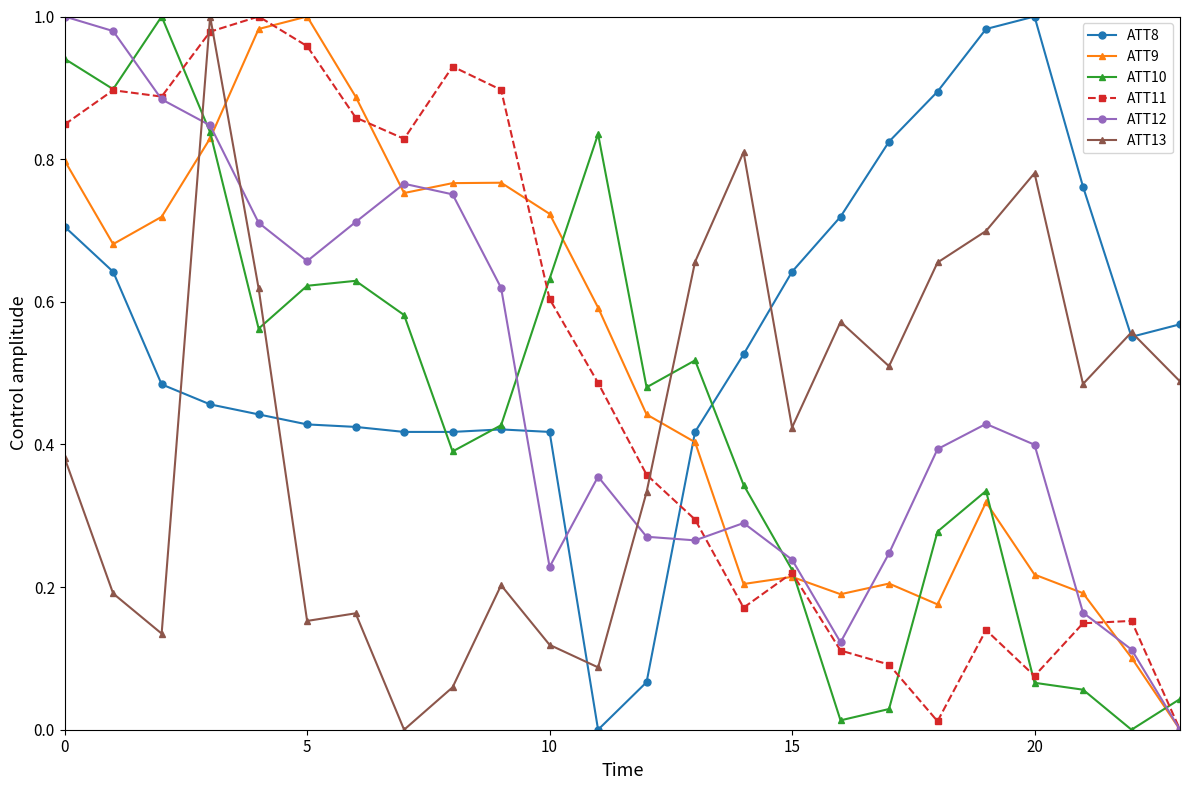

Which series has the largest total across all categories?

ATT8